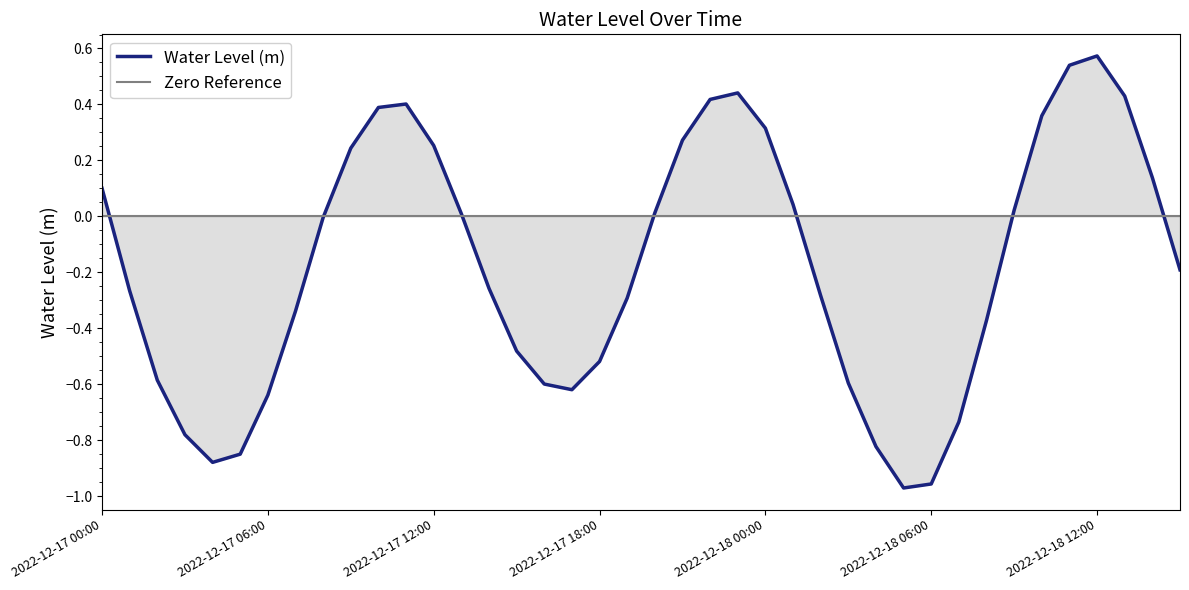

What is the sum of all values?

-7.1